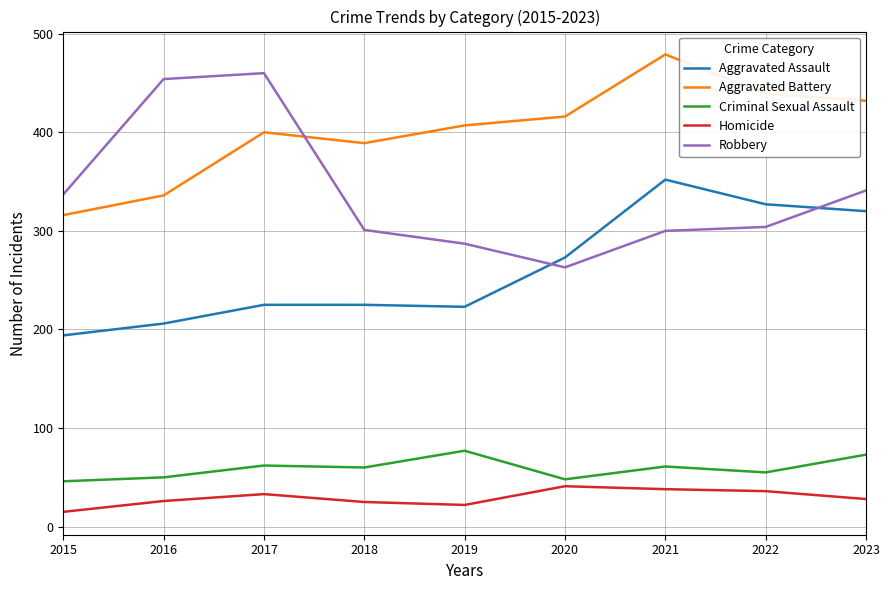

At which category is the sum across all series the highest?

2021